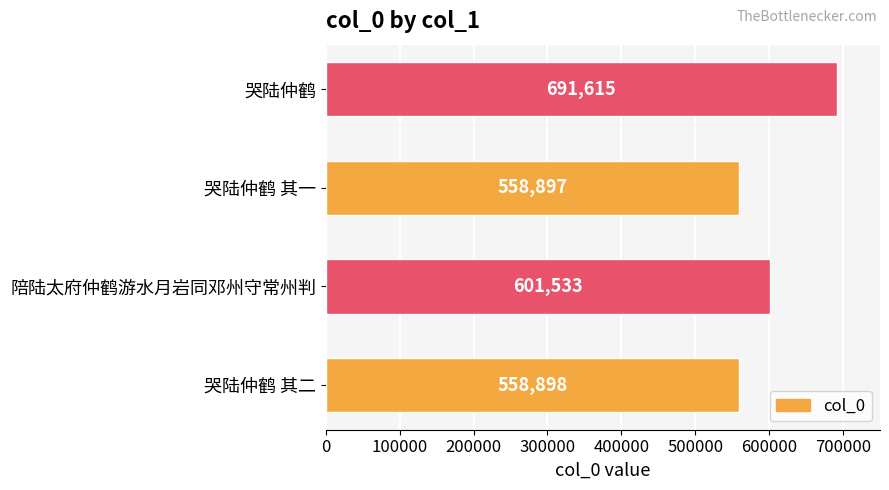

What is the sum of all values?

2410943